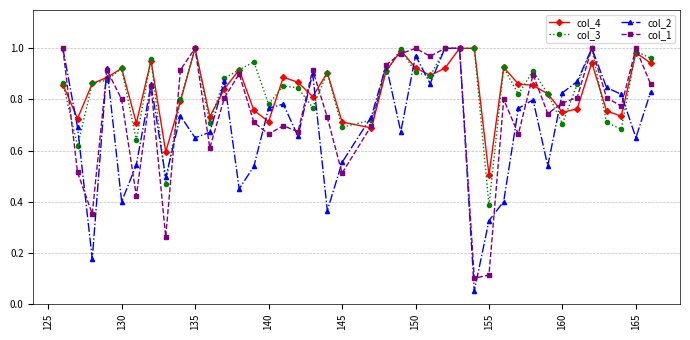

Which series has the widest spread of values?

col_2